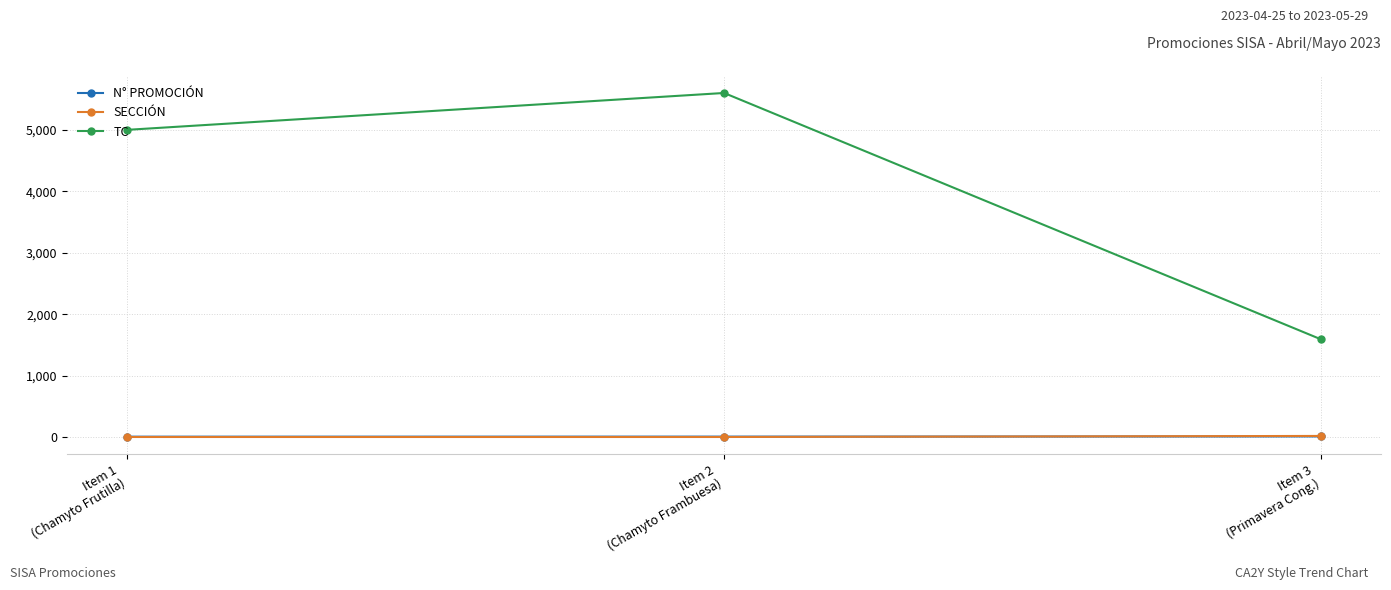

What is the minimum value for TC?

1590